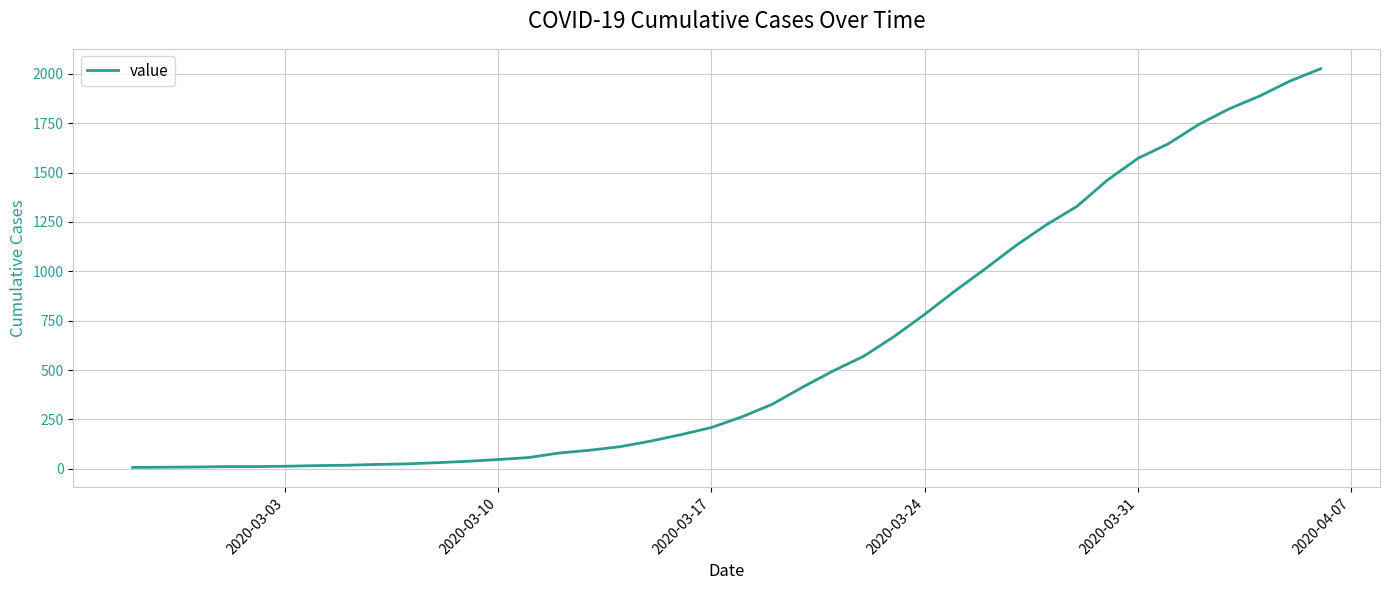

What is the minimum value shown in the chart?

7